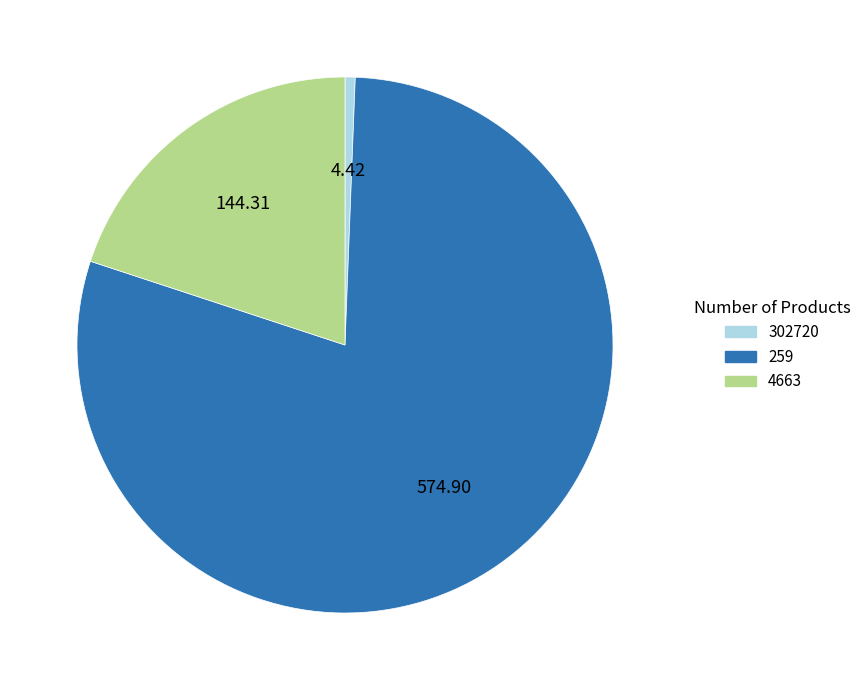

Between 302720 and 259, which is larger?

259